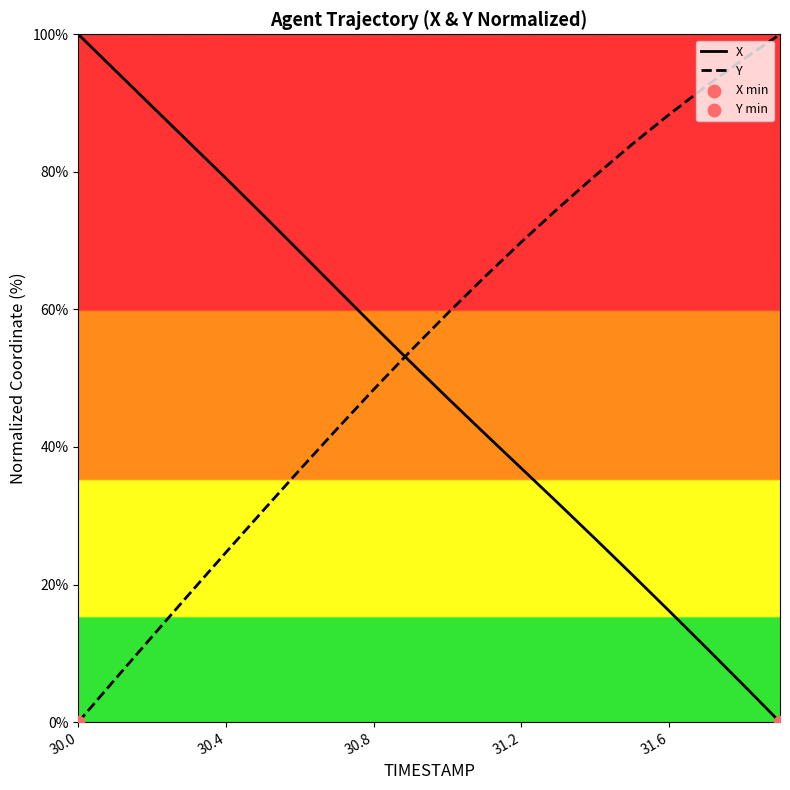

What are all the series names shown in the legend?

X, Y